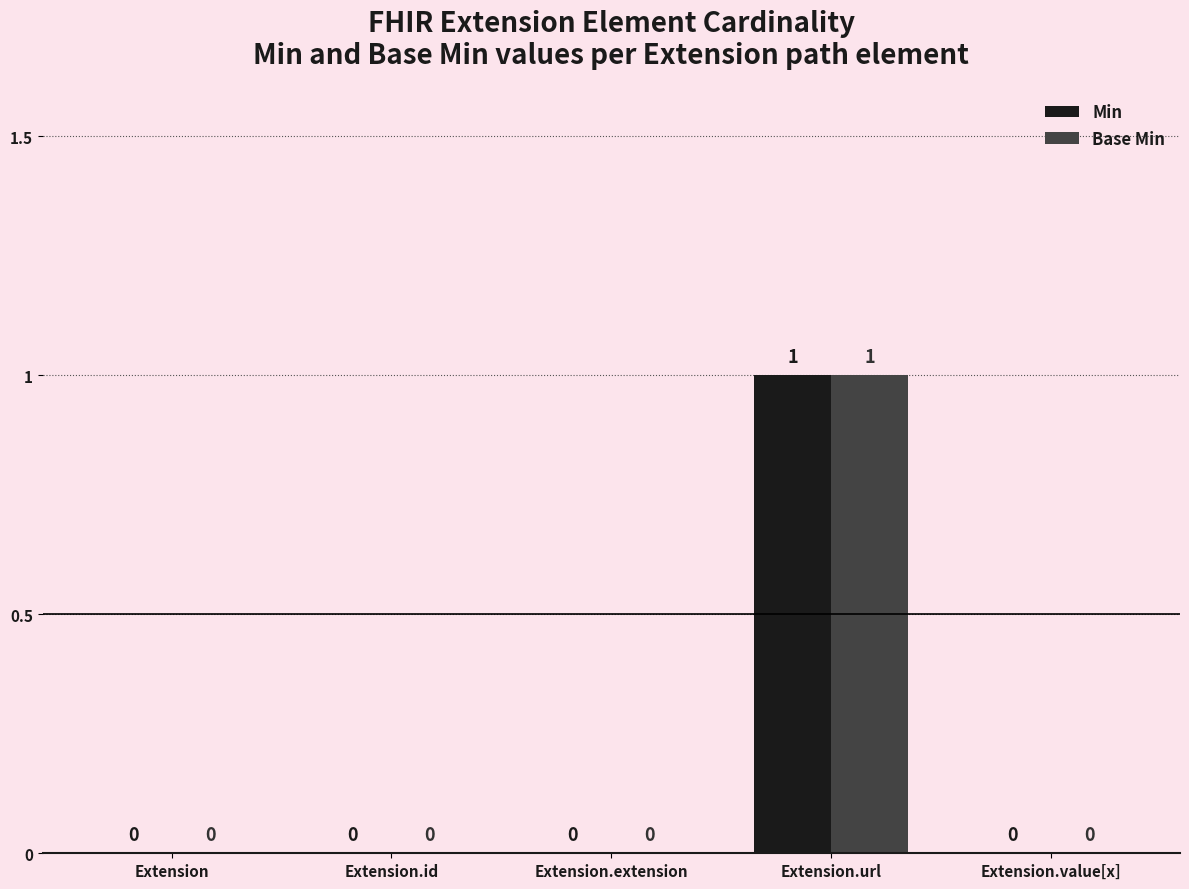

Which category has the highest value across all series?

Extension.url